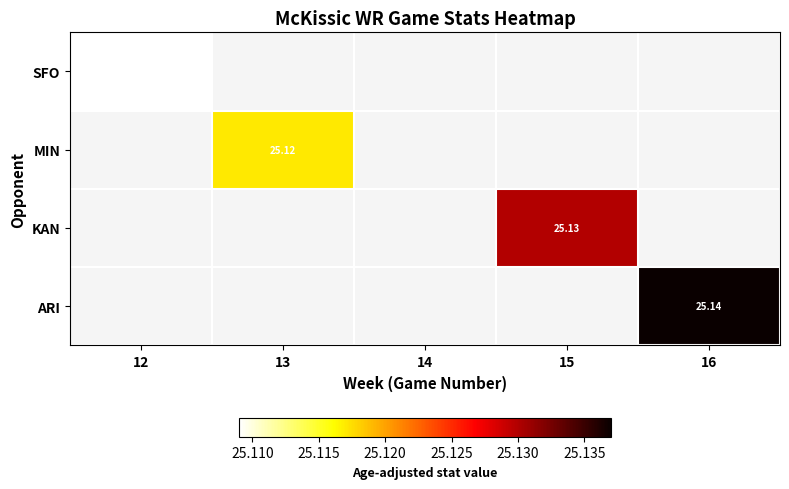

Which category has the highest value across all series?

16